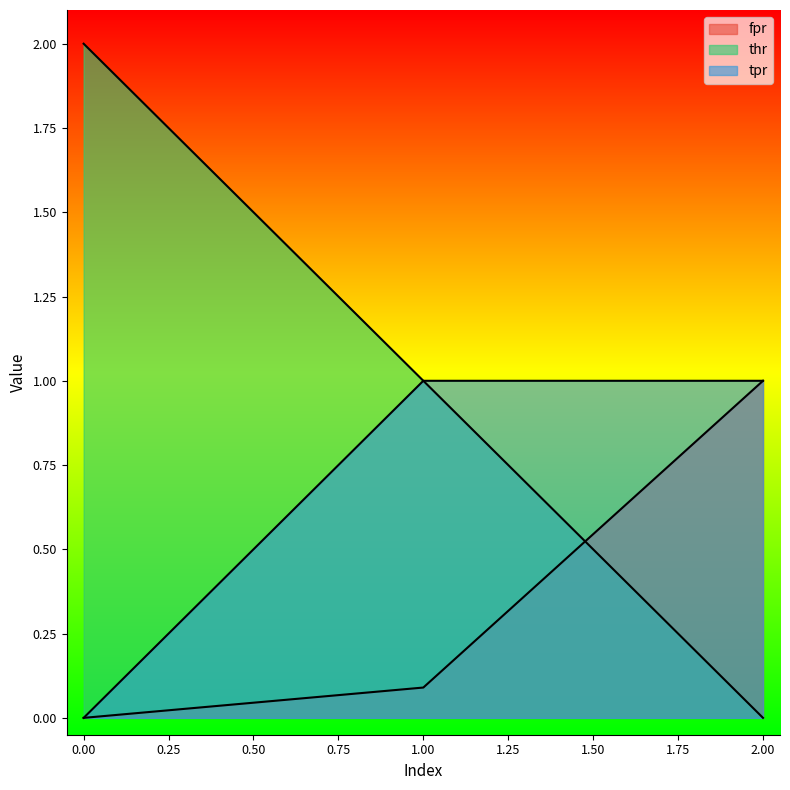

Count the thr values in the range 0 to 2.

3